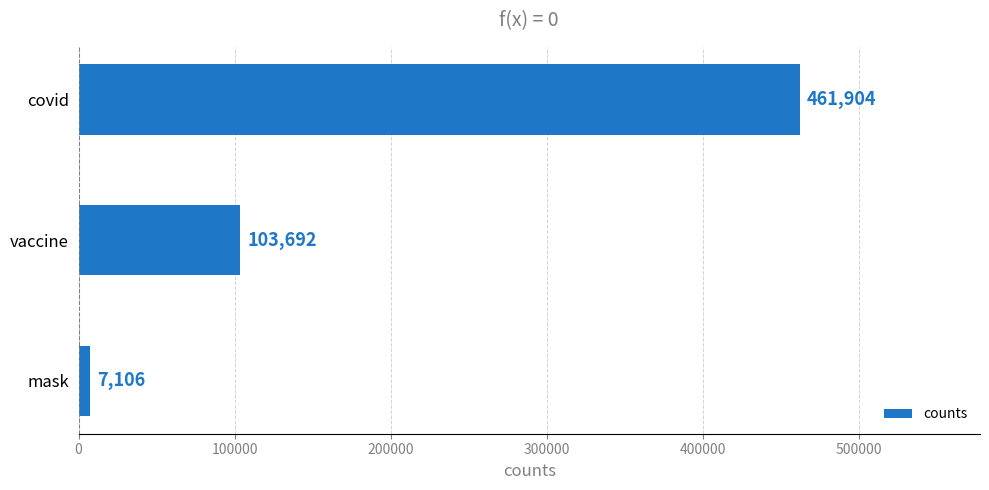

What position from the top is covid?

1